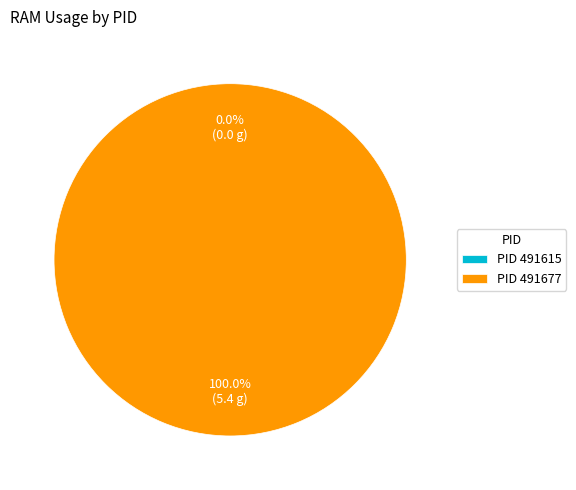

Rank the categories by value from lowest to highest.

491615, 491677